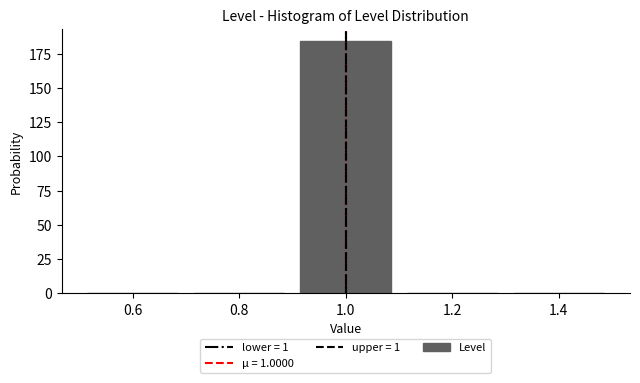

Reading left to right, transcribe this chart: for each bar, give the range it covers on the x-axis and its height. The values are not printed on the chart, so give them approximately, as read against the axis.

0.5 to 0.7: 0
0.7 to 0.9: 0
0.9 to 1.1: 185
1.1 to 1.3: 0
1.3 to 1.5: 0